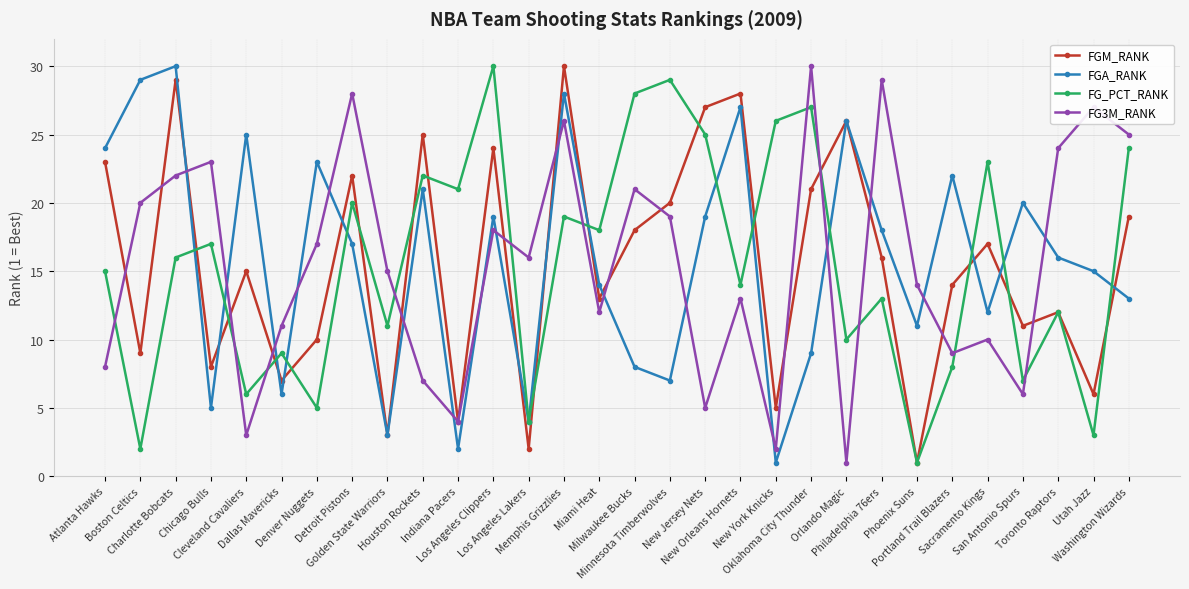

At which label is FGM_RANK closest to 15?

Cleveland Cavaliers